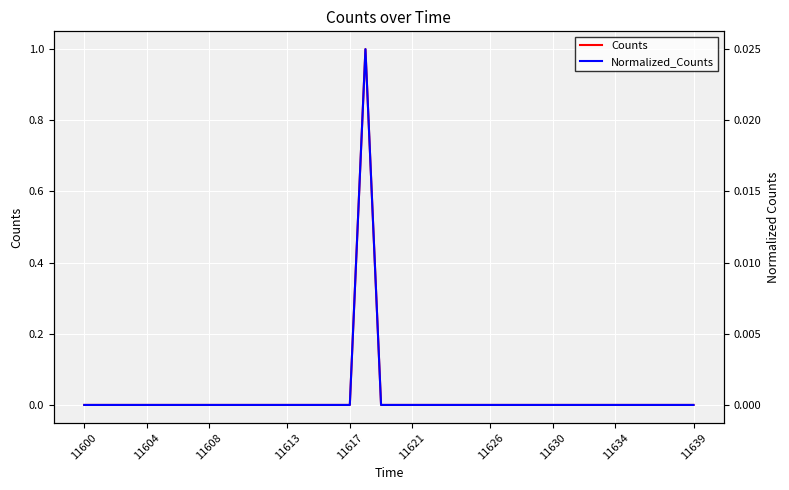

Between 34 and 29, which is larger?

34